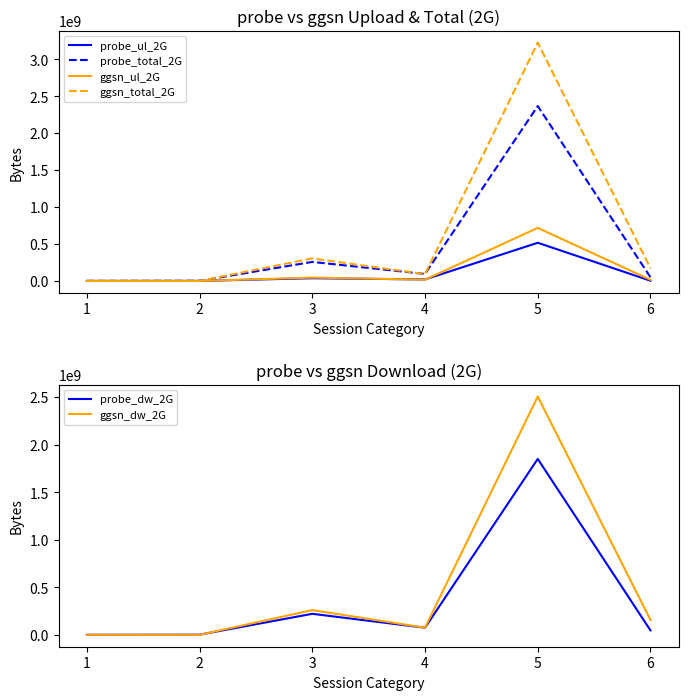

The probe_total_2G series shows 49180195 at 6. True or false?

True